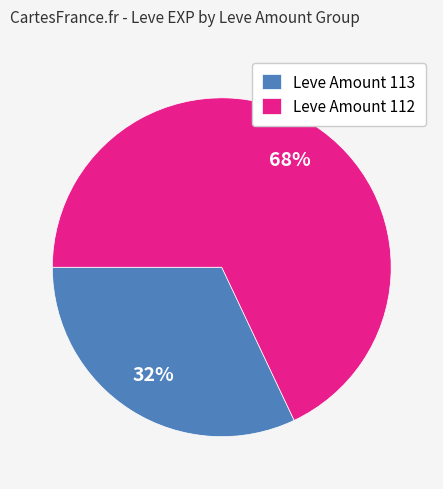

How many slices are in this pie chart?

2